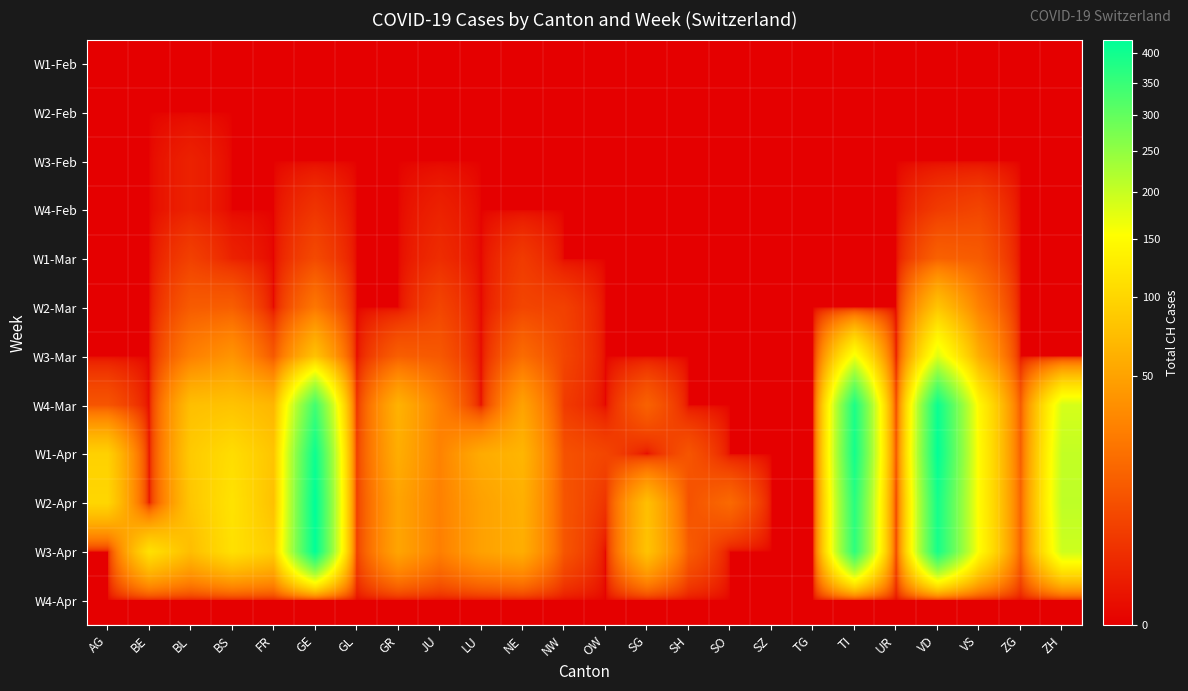

Reading right to left, extract all data points from this chart.

W1-Feb: ZH=0	ZG=0	VS=0	VD=0	UR=0	TI=0	TG=0	SZ=0	SO=0	SH=0	SG=0	OW=0	NW=0	NE=0	LU=0	JU=0	GR=0	GL=0	GE=0	FR=0	BS=0	BL=0	BE=0	AG=0
W2-Feb: ZH=0	ZG=0	VS=0	VD=0	UR=0	TI=0	TG=0	SZ=0	SO=0	SH=0	SG=0	OW=0	NW=0	NE=0	LU=0	JU=0	GR=0	GL=0	GE=0	FR=0	BS=0	BL=0	BE=0	AG=0
W3-Feb: ZH=0	ZG=0	VS=0	VD=0	UR=0	TI=0	TG=0	SZ=0	SO=0	SH=0	SG=0	OW=0	NW=0	NE=0	LU=0	JU=0	GR=0	GL=0	GE=0	FR=0	BS=0	BL=1	BE=0	AG=0
W4-Feb: ZH=0	ZG=0	VS=6	VD=4	UR=0	TI=0	TG=0	SZ=0	SO=0	SH=0	SG=0	OW=0	NW=0	NE=0	LU=0	JU=1	GR=0	GL=0	GE=3	FR=0	BS=0	BL=1	BE=0	AG=0
W1-Mar: ZH=0	ZG=0	VS=12	VD=14	UR=0	TI=0	TG=0	SZ=0	SO=0	SH=0	SG=0	OW=0	NW=0	NE=4	LU=0	JU=2	GR=0	GL=0	GE=7	FR=0	BS=1	BL=5	BE=0	AG=0
W2-Mar: ZH=0	ZG=0	VS=28	VD=81	UR=0	TI=0	TG=0	SZ=0	SO=0	SH=0	SG=0	OW=0	NW=5	NE=6	LU=0	JU=6	GR=0	GL=0	GE=23	FR=0	BS=13	BL=12	BE=0	AG=0
W3-Mar: ZH=0	ZG=0	VS=59	VD=180	UR=0	TI=163	TG=0	SZ=0	SO=0	SH=0	SG=0	OW=0	NW=6	NE=18	LU=0	JU=11	GR=13	GL=0	GE=78	FR=11	BS=40	BL=27	BE=0	AG=0
W4-Mar: ZH=187	ZG=12	VS=143	VD=407	UR=7	TI=385	TG=0	SZ=0	SO=0	SH=0	SG=14	OW=0	NW=4	NE=50	LU=0	JU=27	GR=63	GL=3	GE=339	FR=67	BS=79	BL=75	BE=0	AG=10
W1-Apr: ZH=203	ZG=13	VS=147	VD=419	UR=10	TI=396	TG=0	SZ=0	SO=0	SH=10	SG=0	OW=6	NW=9	NE=66	LU=57	JU=29	GR=59	GL=5	GE=406	FR=81	BS=108	BL=86	BE=0	AG=94
W2-Apr: ZH=207	ZG=15	VS=147	VD=394	UR=6	TI=370	TG=0	SZ=0	SO=17	SH=9	SG=75	OW=3	NW=10	NE=61	LU=49	JU=28	GR=51	GL=5	GE=424	FR=77	BS=115	BL=82	BE=0	AG=100
W3-Apr: ZH=194	ZG=14	VS=150	VD=392	UR=6	TI=363	TG=0	SZ=0	SO=0	SH=12	SG=79	OW=0	NW=10	NE=59	LU=49	JU=27	GR=52	GL=5	GE=421	FR=89	BS=112	BL=73	BE=113	AG=0
W4-Apr: ZH=0	ZG=0	VS=0	VD=0	UR=0	TI=0	TG=0	SZ=0	SO=0	SH=0	SG=0	OW=0	NW=0	NE=0	LU=0	JU=0	GR=0	GL=0	GE=0	FR=0	BS=0	BL=0	BE=0	AG=0